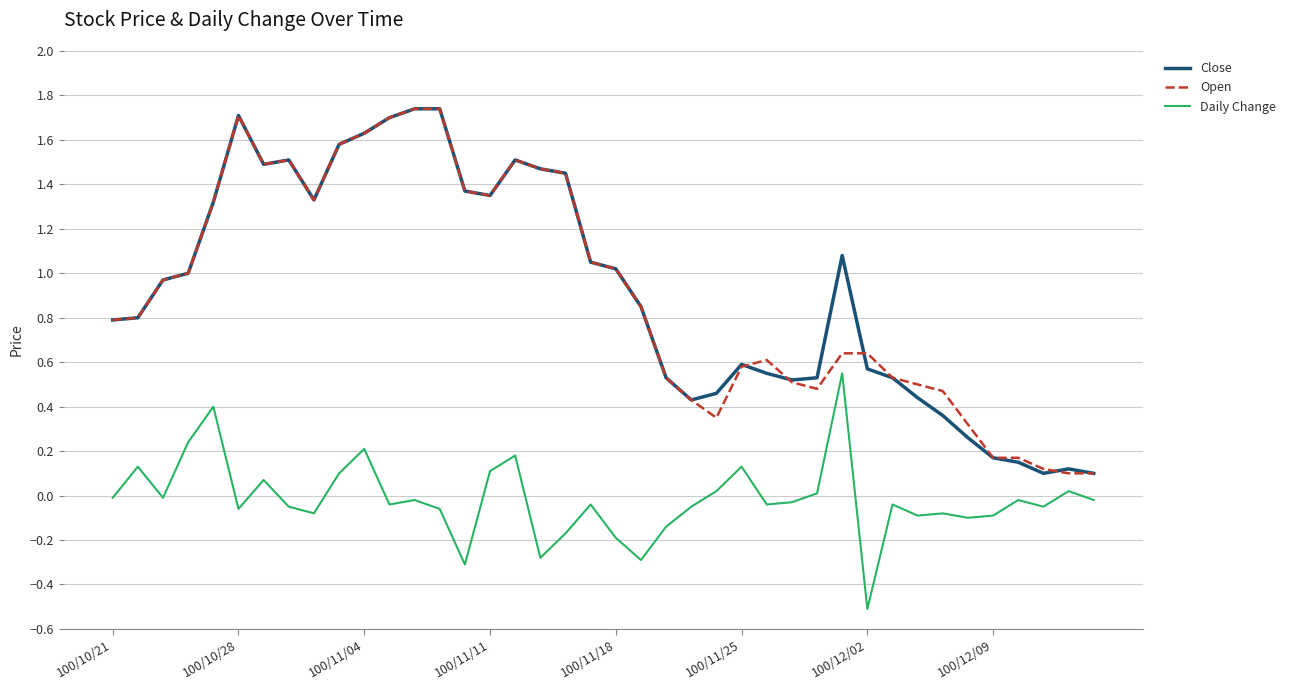

True or false: Open and Daily Change cross at least once.

False